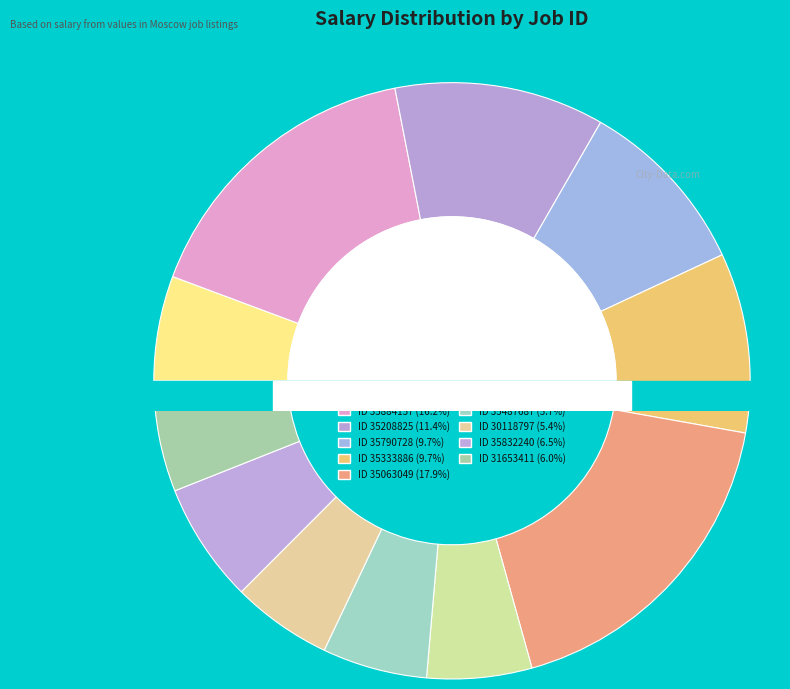

Approximately how many times larger is the value at 30118797 compared to 35884157?

0.3